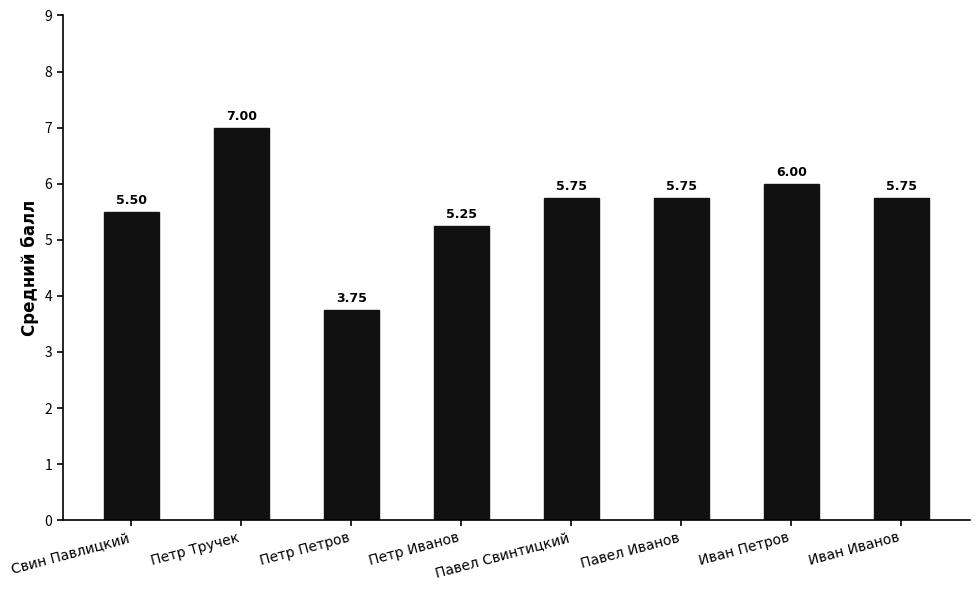

At which label is the value closest to 5?

Петр Иванов